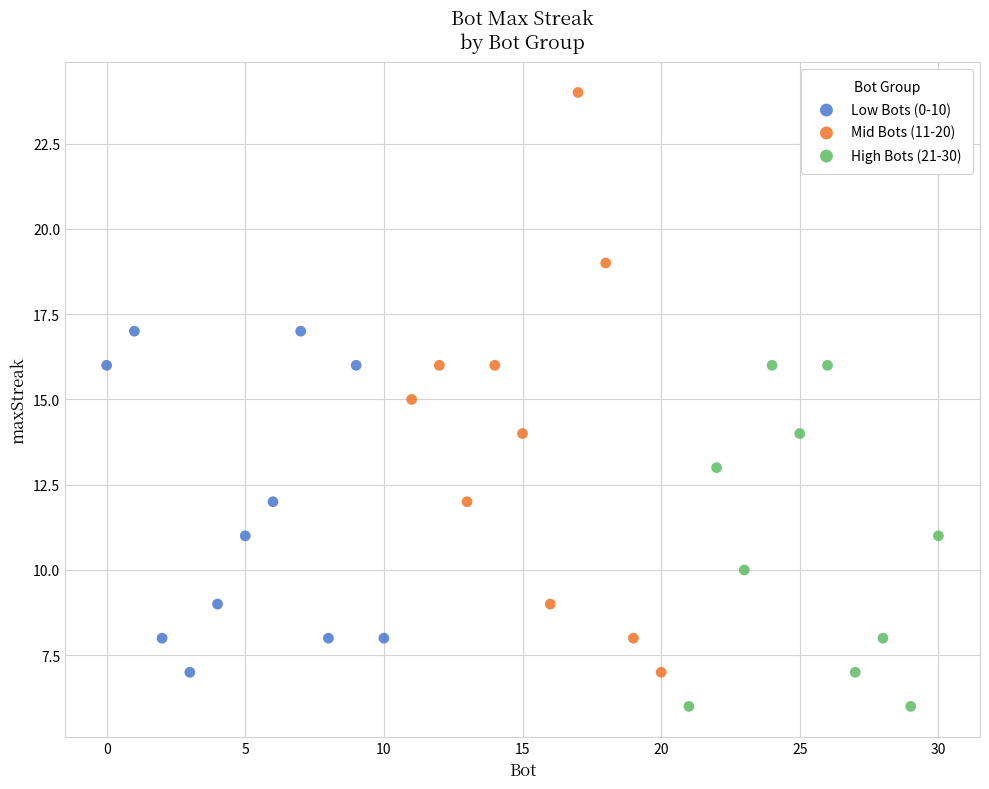

Which series contains the highest Y value?

Mid Bots (11-20)